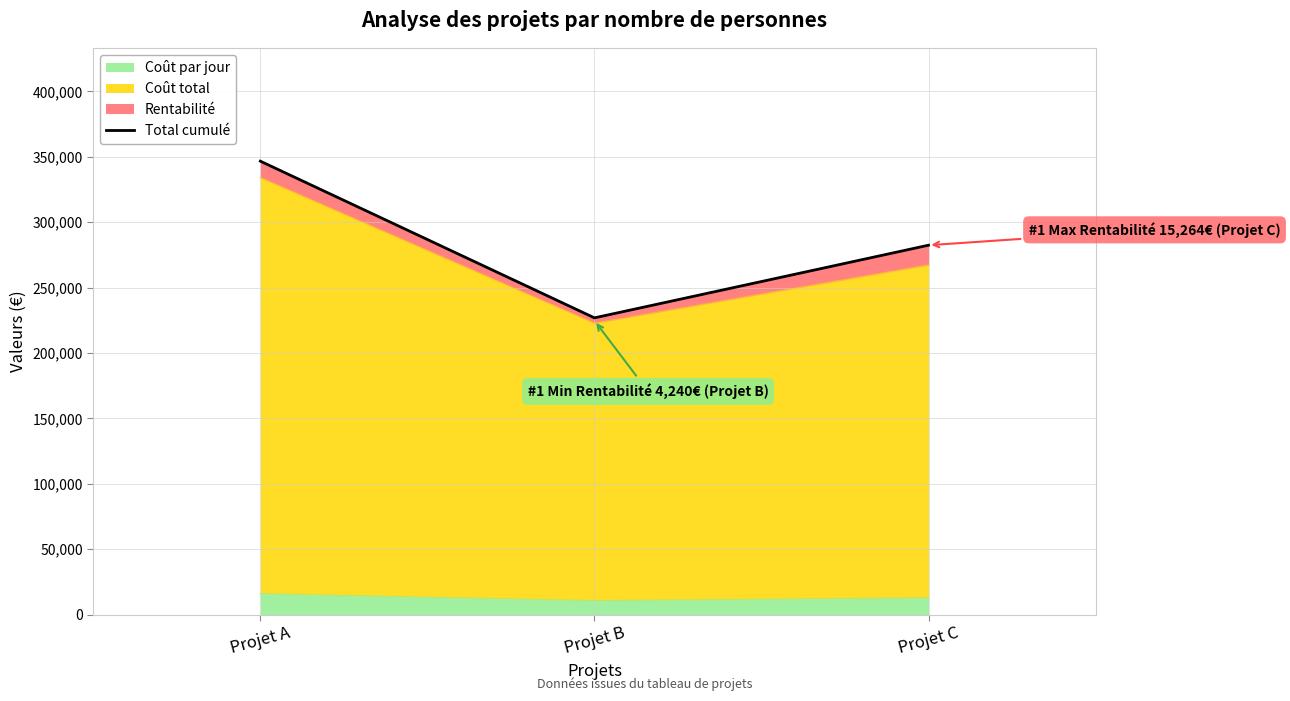

Is it true that the value at Projet A is 614270?

False